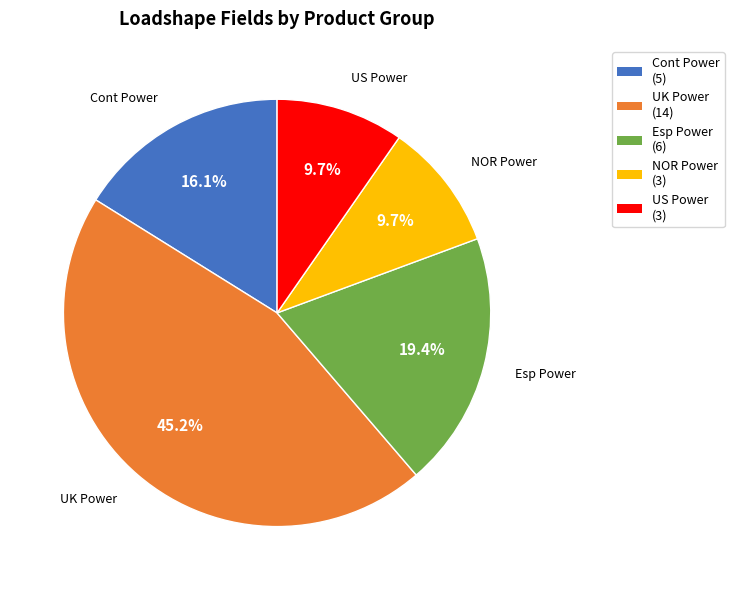

Is there a majority slice in this chart?

No